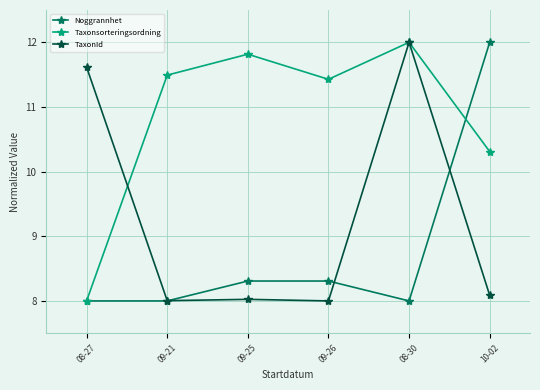

What is the difference between the TaxonId values at 08-27 and 08-30?

0.4